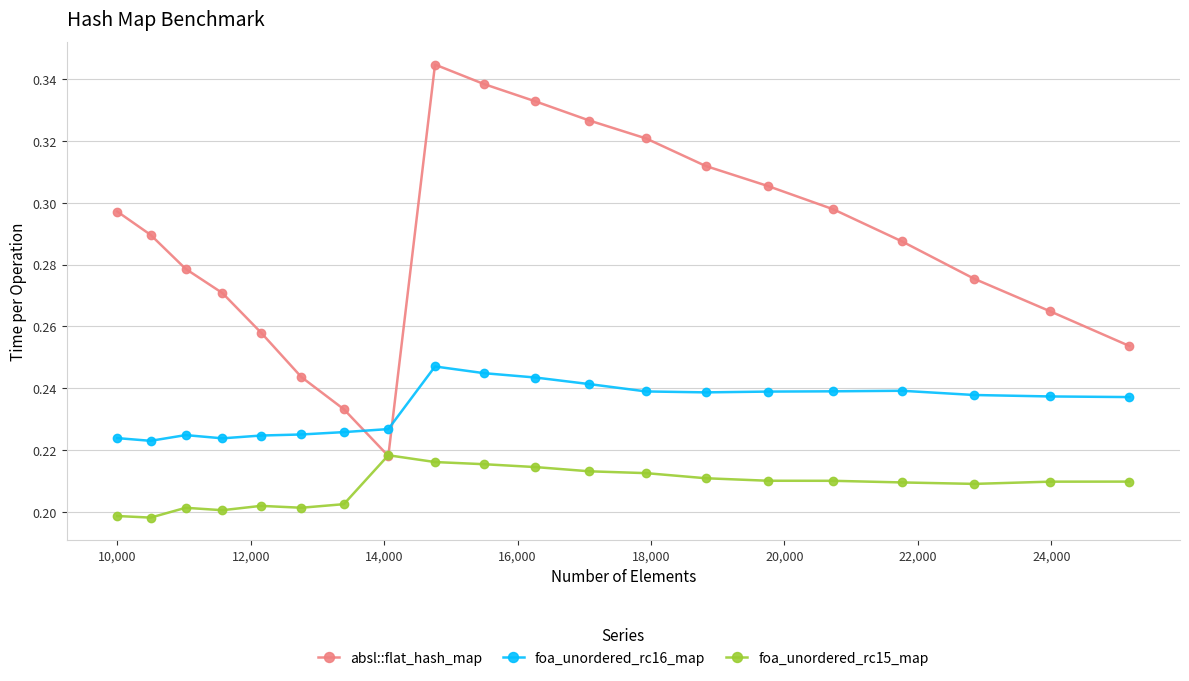

At how many categories does at least one series exceed 0?

20